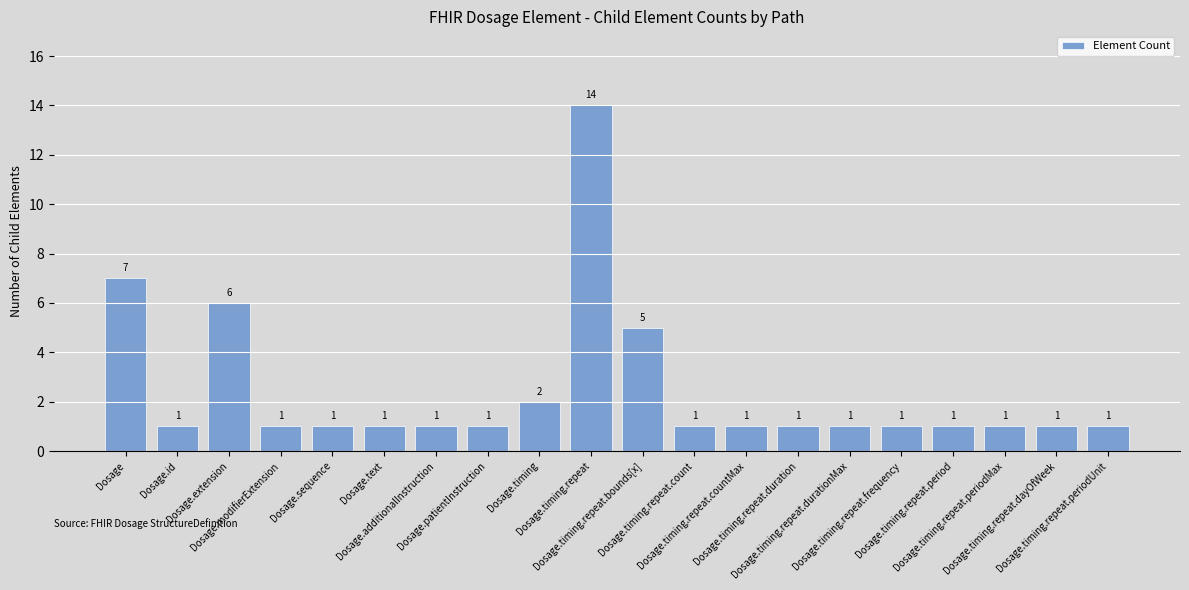

Reading left to right, what are all the values shown in this chart?

Dosage=7	Dosage.id=1	Dosage.extension=6	Dosage.modifierExtension=1	Dosage.sequence=1	Dosage.text=1	Dosage.additionalInstruction=1	Dosage.patientInstruction=1	Dosage.timing=2	Dosage.timing.repeat=14	Dosage.timing.repeat.bounds[x]=5	Dosage.timing.repeat.count=1	Dosage.timing.repeat.countMax=1	Dosage.timing.repeat.duration=1	Dosage.timing.repeat.durationMax=1	Dosage.timing.repeat.frequency=1	Dosage.timing.repeat.period=1	Dosage.timing.repeat.periodMax=1	Dosage.timing.repeat.dayOfWeek=1	Dosage.timing.repeat.periodUnit=1